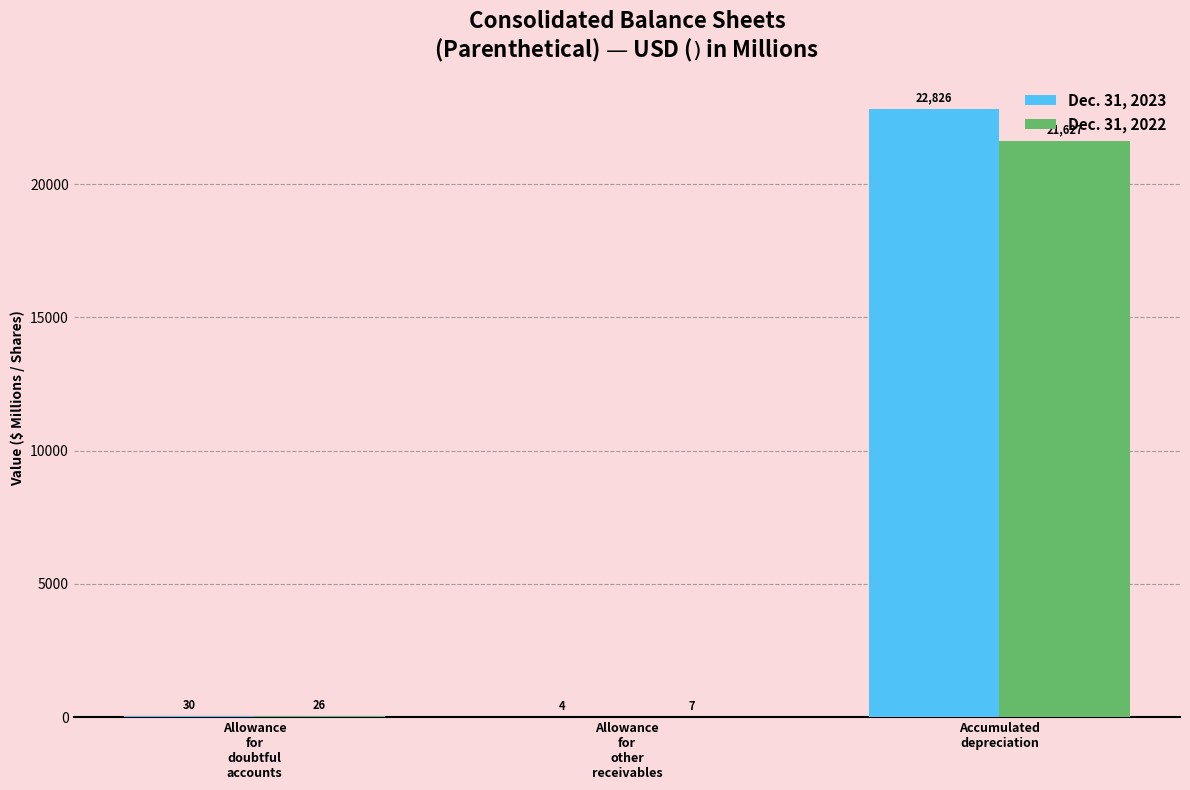

At which category is the sum across all series the highest?

Accumulated
depreciation